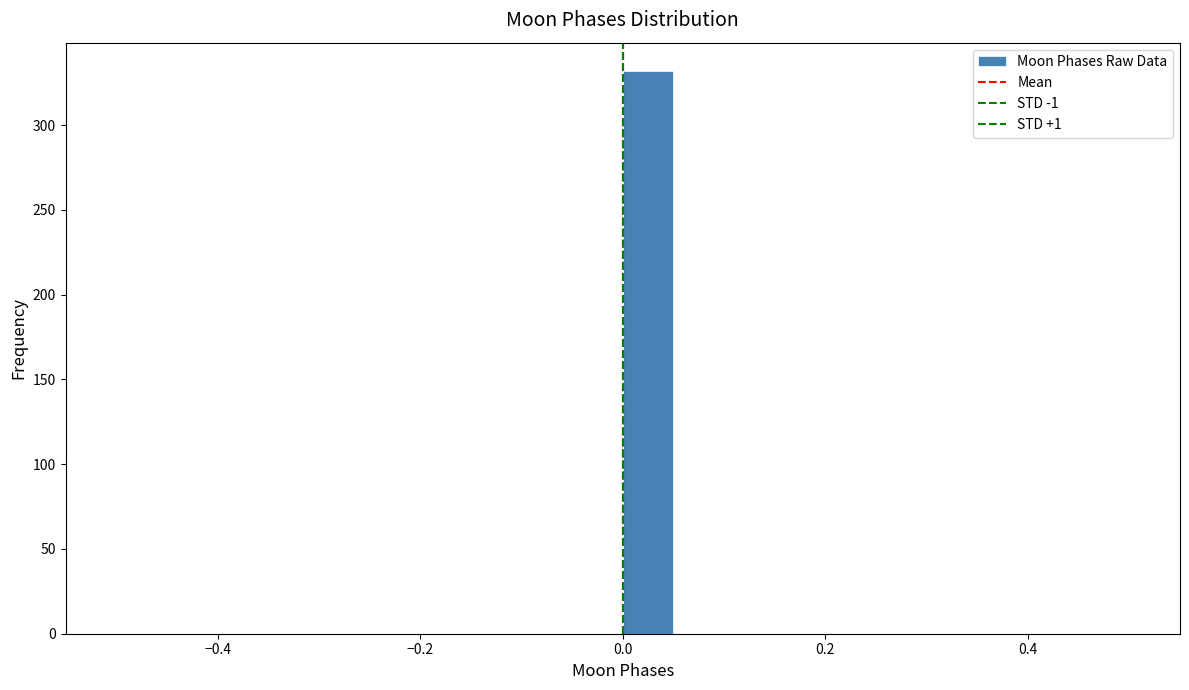

Around what value on the x-axis is the tallest bar? Give the approximate position of its centre, as read against the axis.

0.02